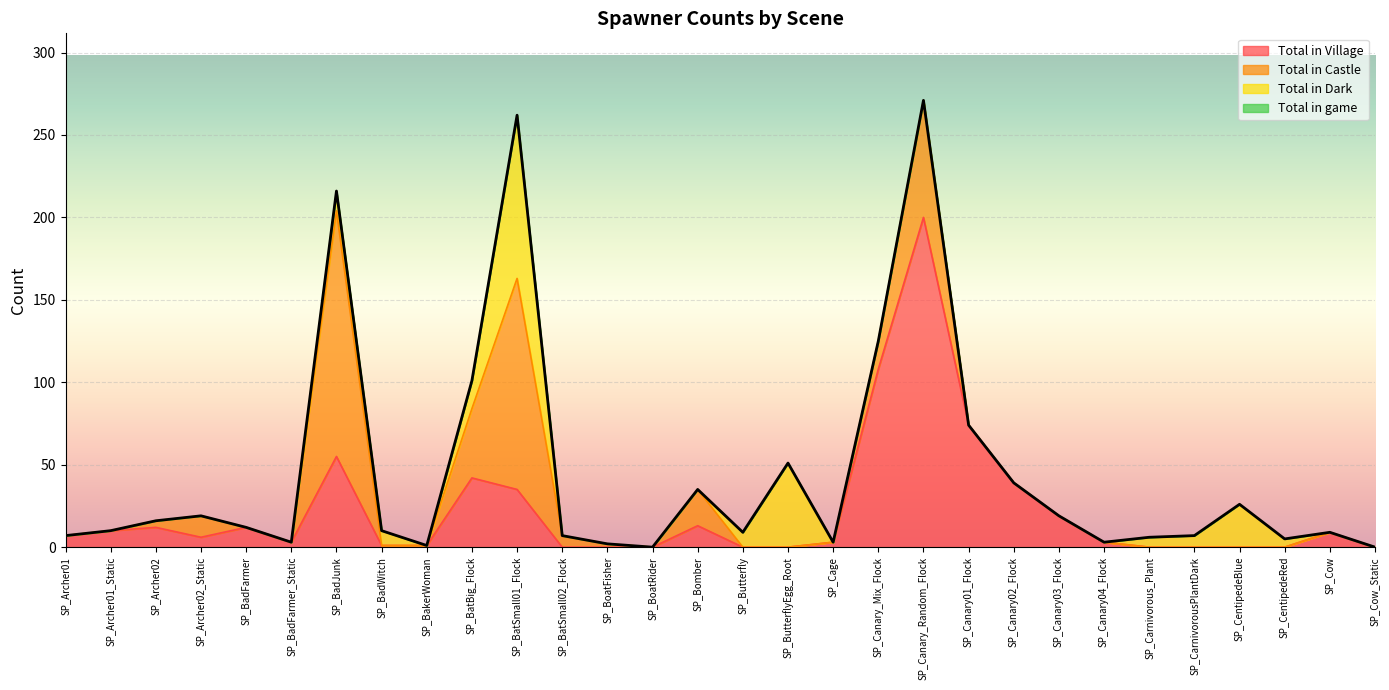

True or false: Total in game and Total in Village intersect in this chart.

False